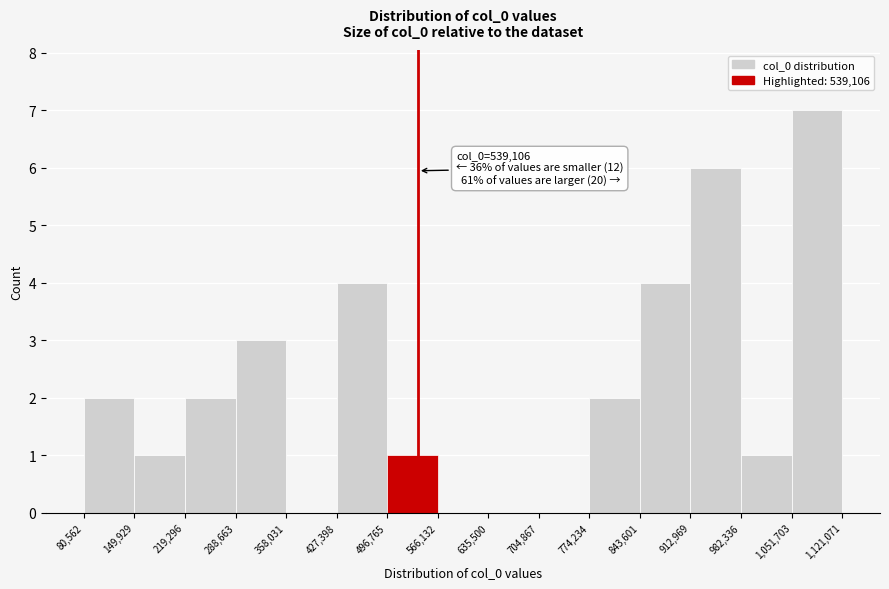

Which range on the x-axis has the tallest bar?

1,051,703 to 1,121,071